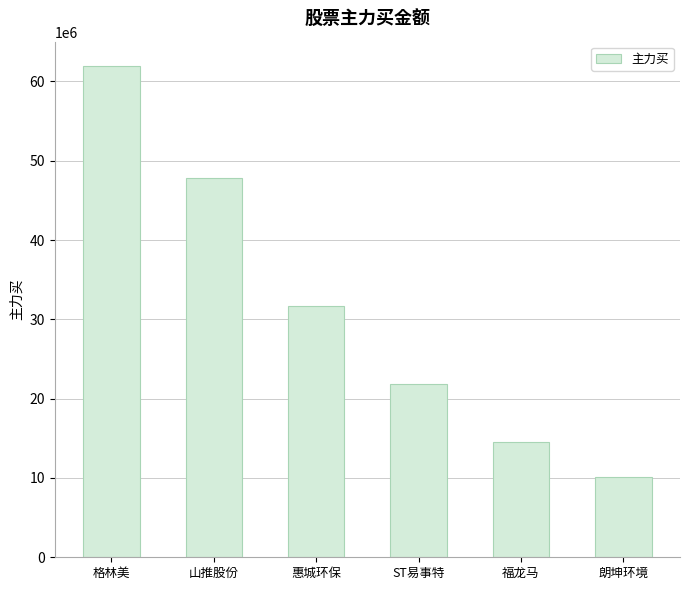

Which label corresponds to the largest value in the chart?

格林美